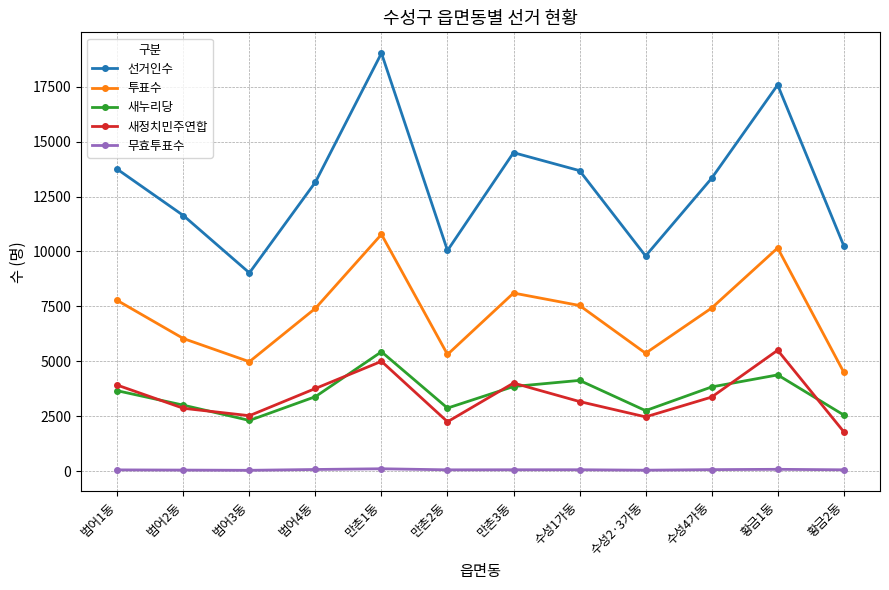

What is the approximate value of 선거인수 at 범어2동?

11637